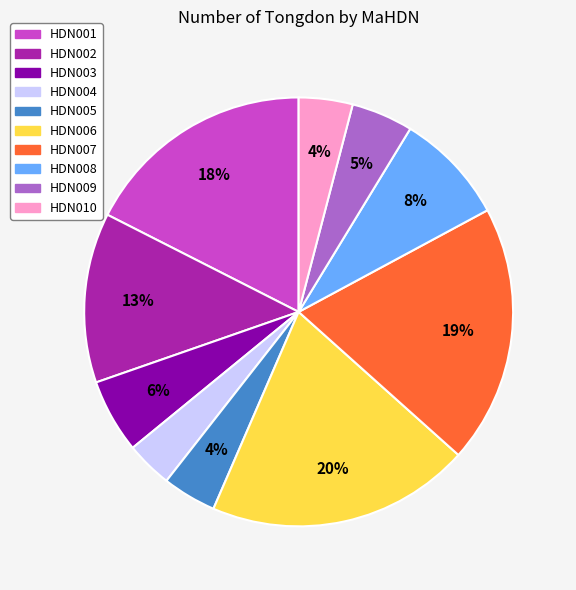

To the nearest percent, what is the average slice percentage?

10%